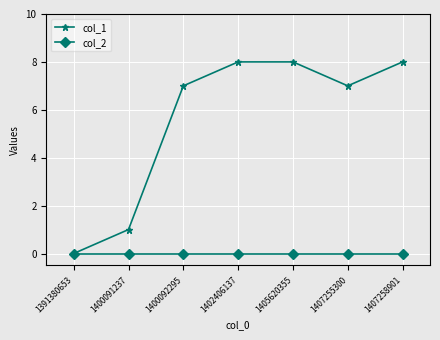

How many positive values does the col_1 series have?

6